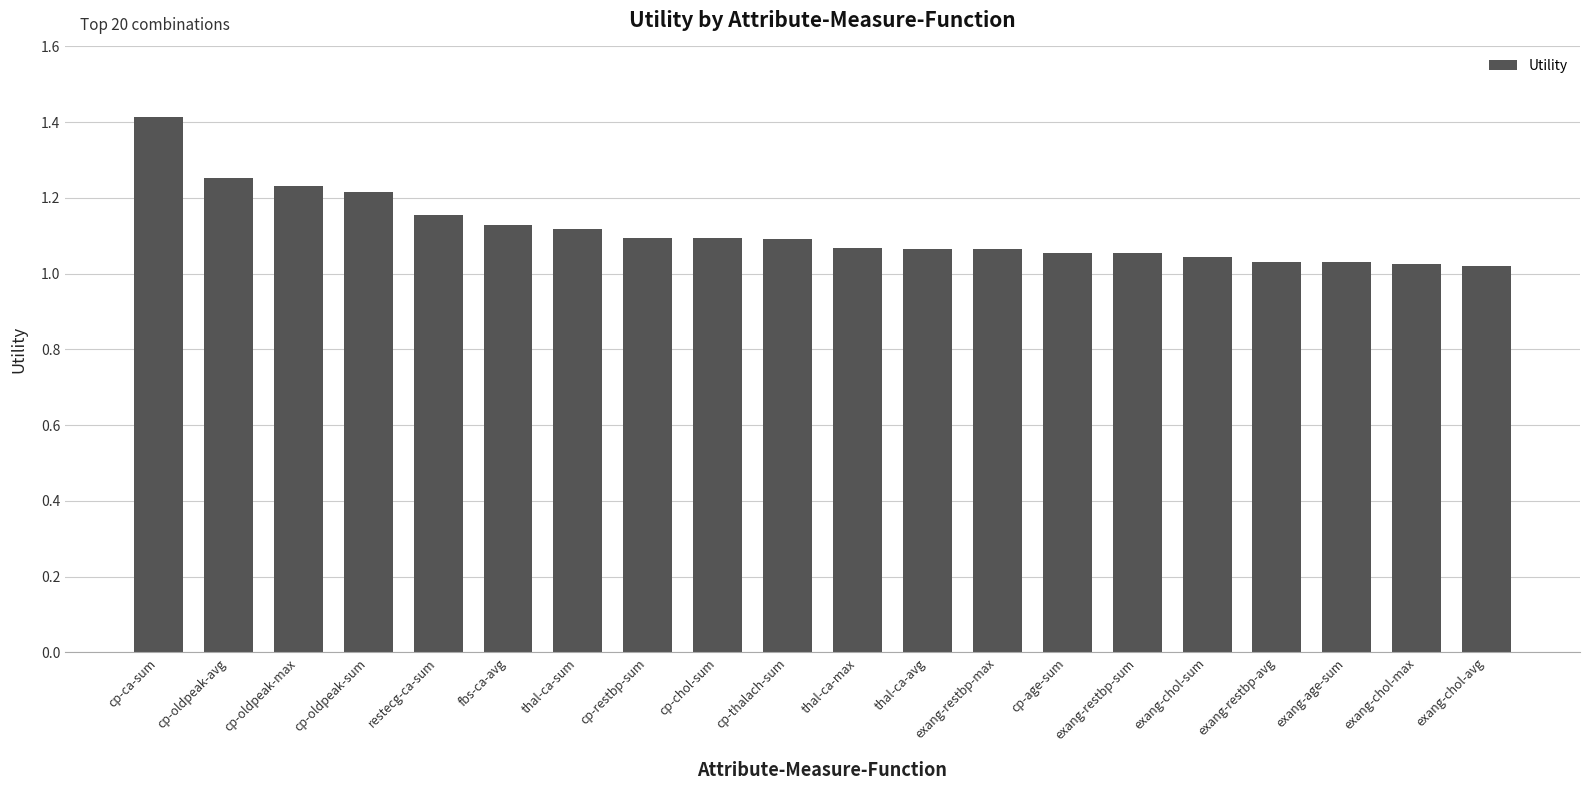

What is the label of the 9th bar from the left?

cp-chol-sum